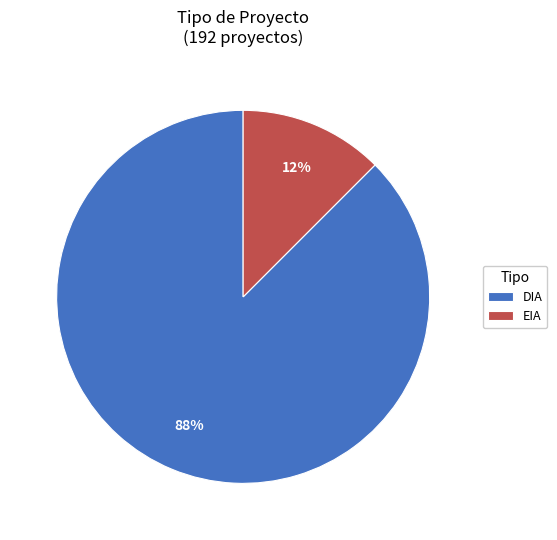

True or false: DIA accounts for 80% of the total.

False